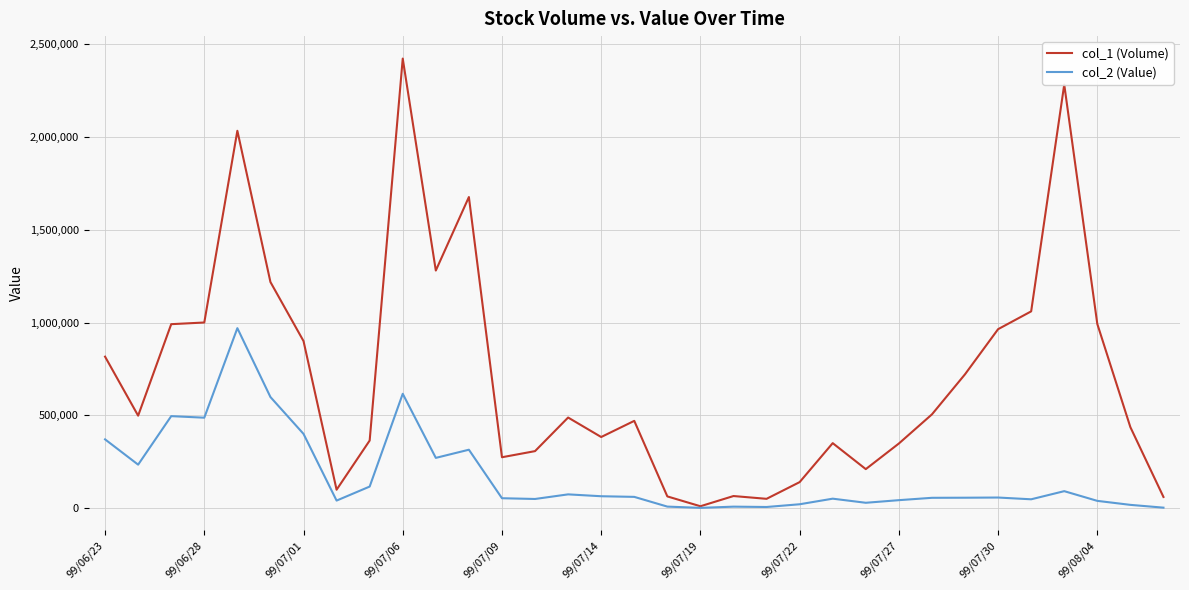

Which series has the largest total across all categories?

col_1 (Volume)